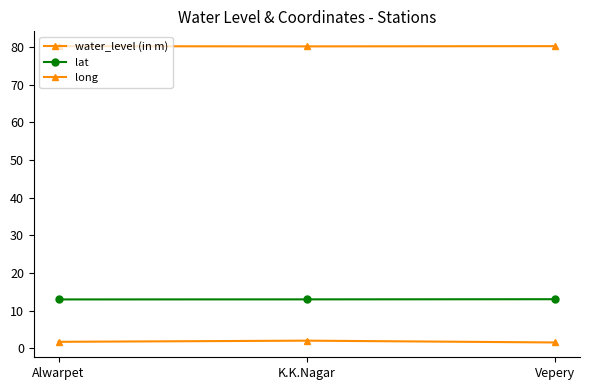

What is the label of the 2nd point from the left?

K.K.Nagar